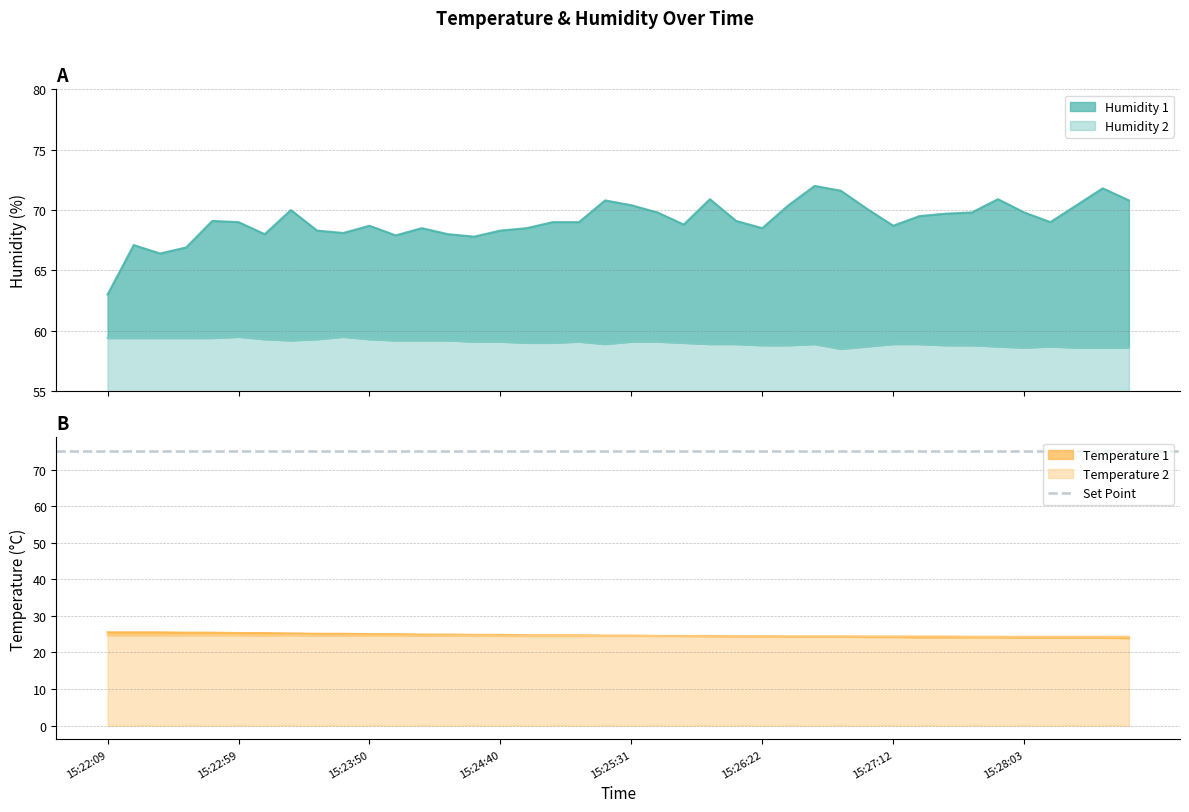

What is the value of the Humidity 2 point at the 27th from the left?

58.8